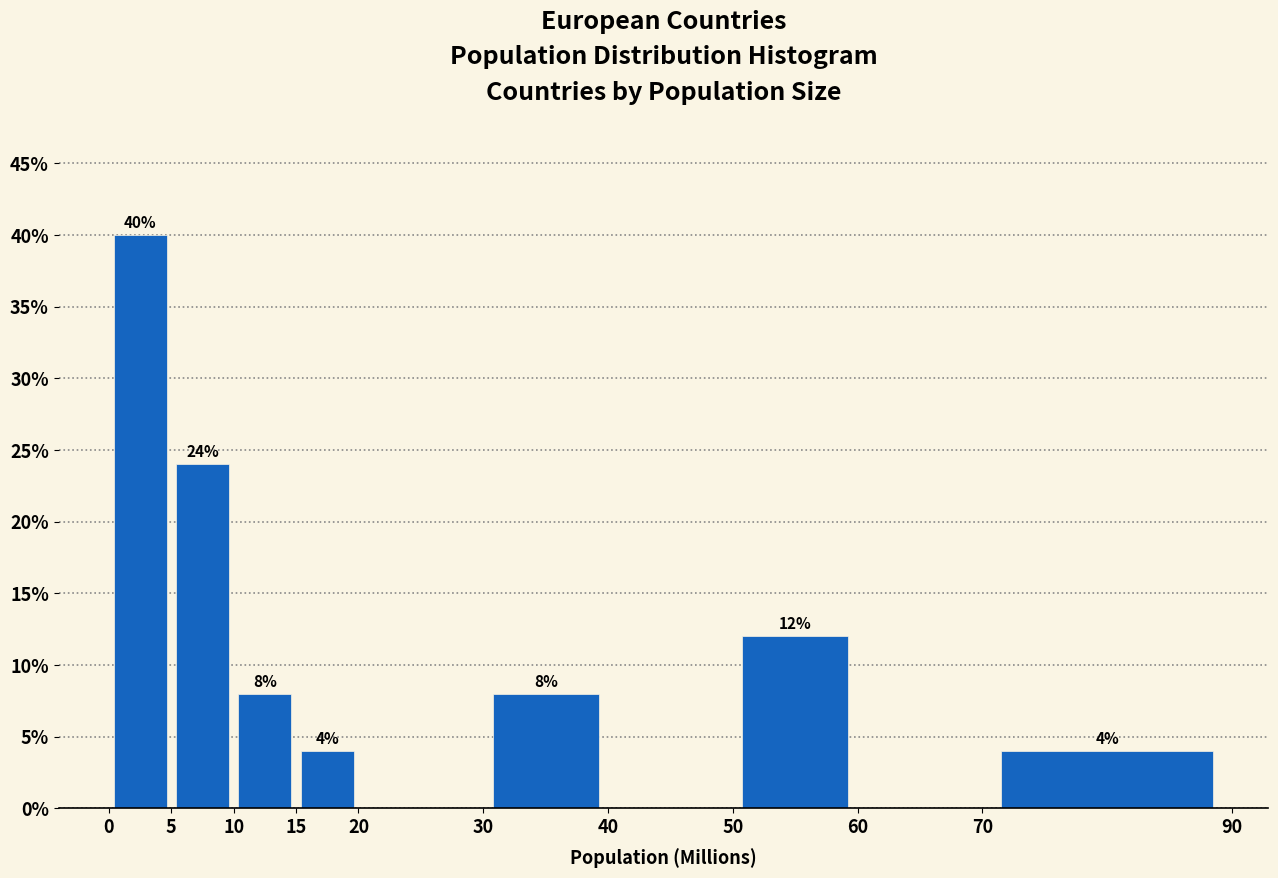

Which range on the x-axis has the tallest bar?

0 to 5